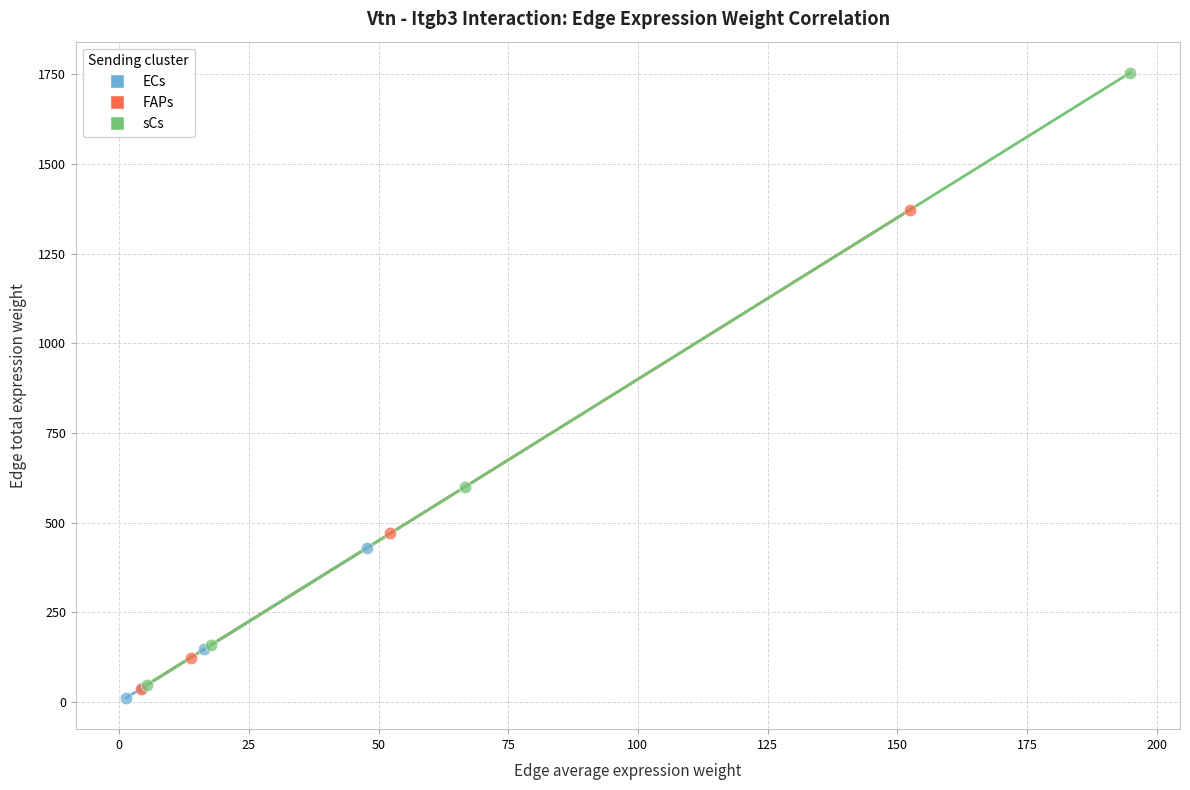

Which series has the largest Y range (max minus min)?

sCs